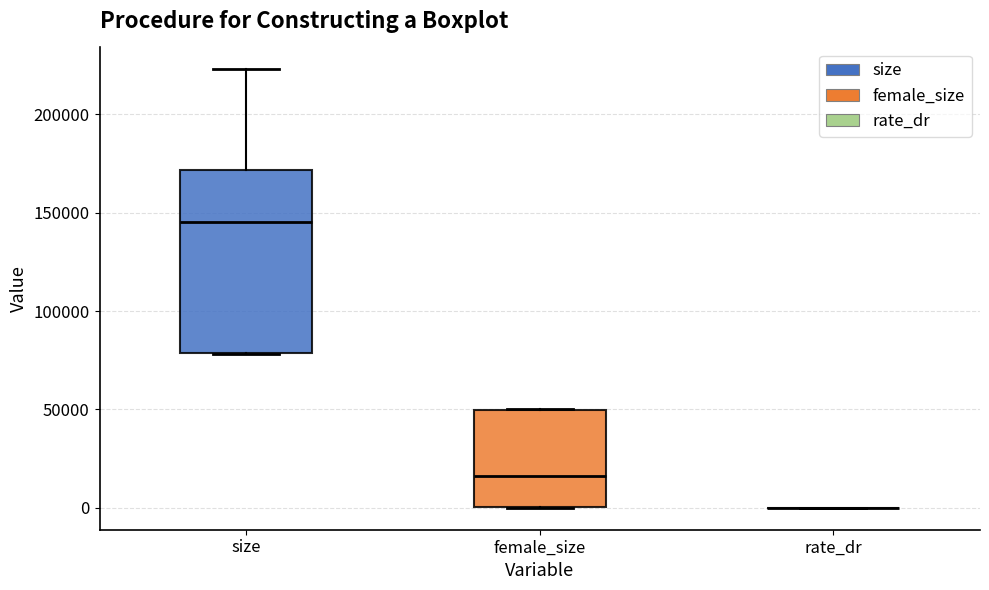

Which box is the tallest, from its lower edge to its upper edge?

size